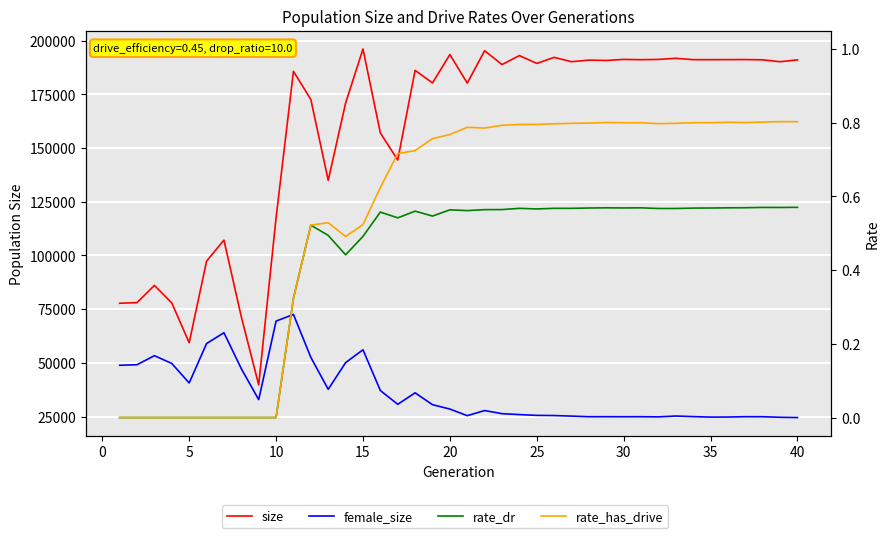

Is it true that rate_dr equals 0.9 at 23?

False